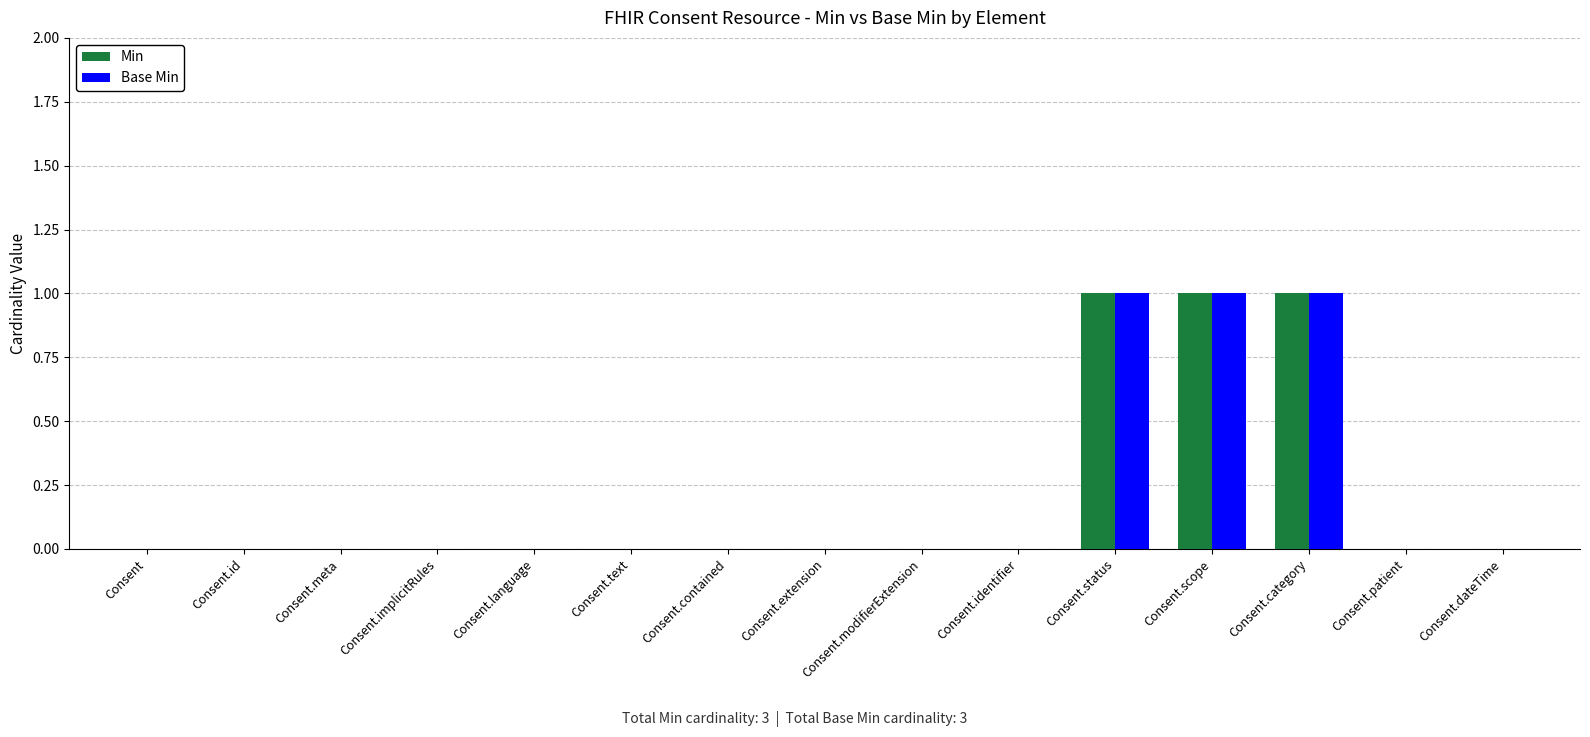

Is the value of Base Min at Consent.dateTime greater than the value of Min at Consent.status?

No